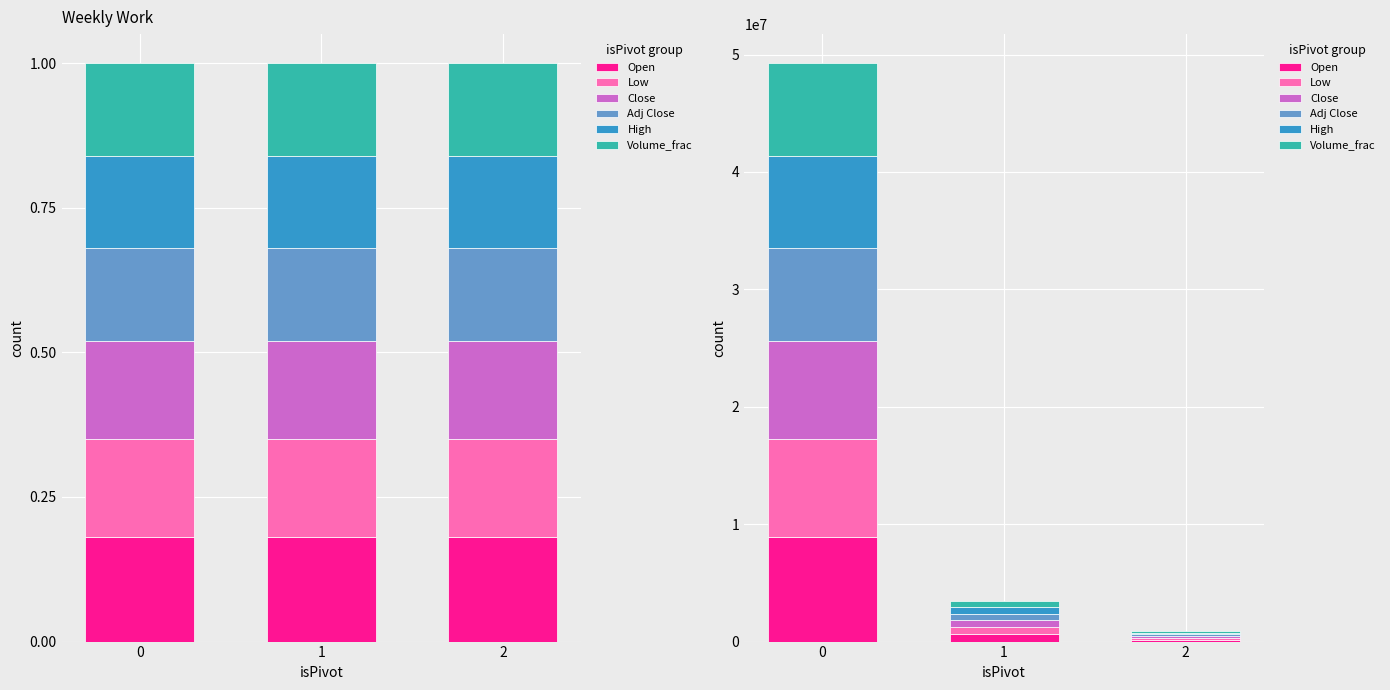

What value does the Adj Close series have at 0?

7884096.0